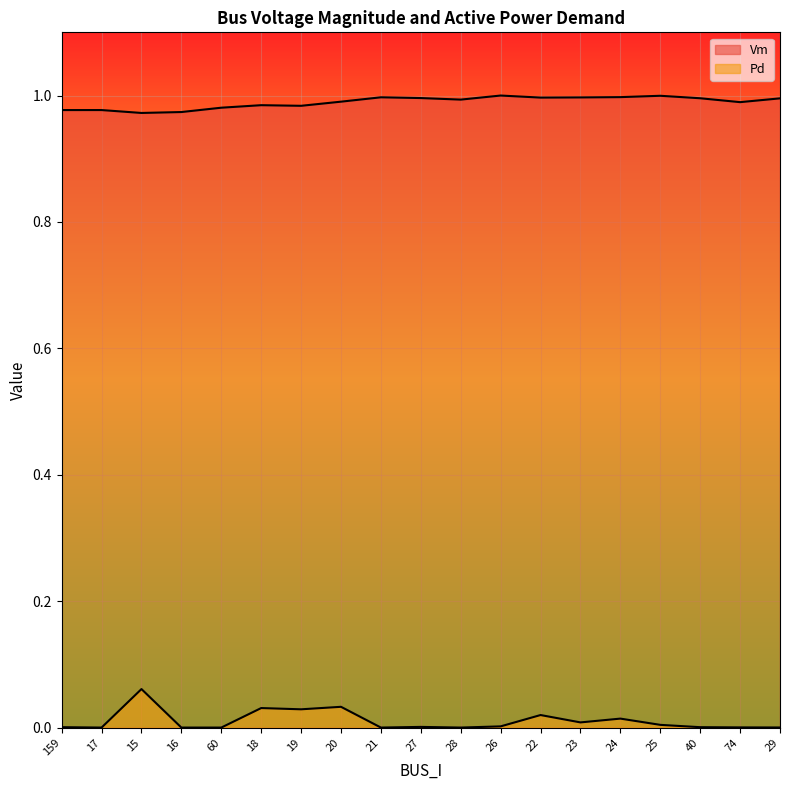

What is the label of the 2nd point from the right?

74